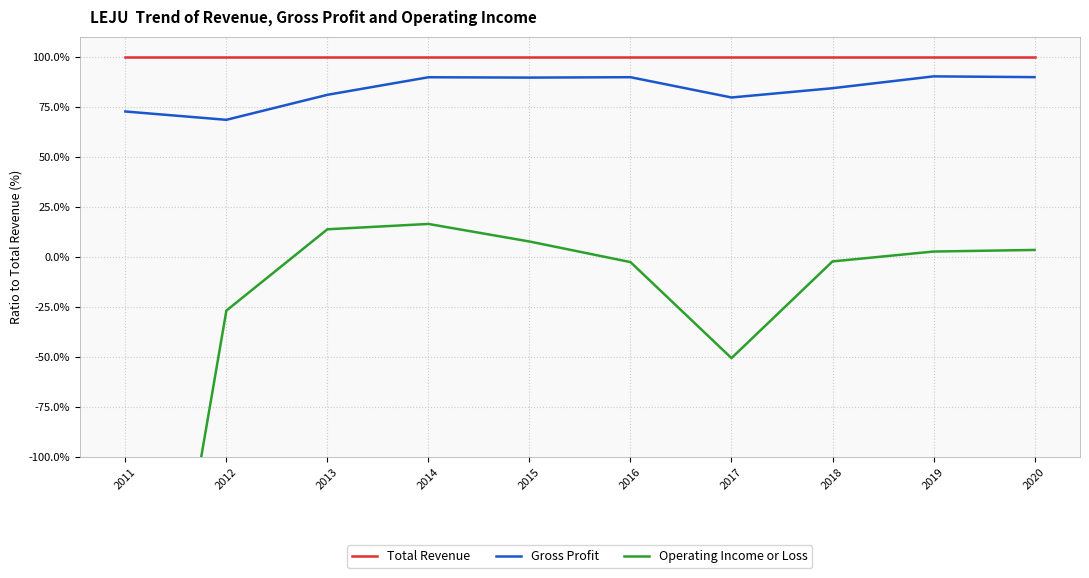

Reading left to right, transcribe all the data shown in this chart.

Total Revenue: 100.0	100.0	100.0	100.0	100.0	100.0	100.0	100.0	100.0	100.0
Gross Profit: 72.6	68.4	80.9	89.7	89.5	89.7	79.6	84.2	90.1	89.8
Operating Income or Loss: -320.9	-27.0	13.7	16.4	7.6	-2.7	-50.7	-2.4	2.6	3.3